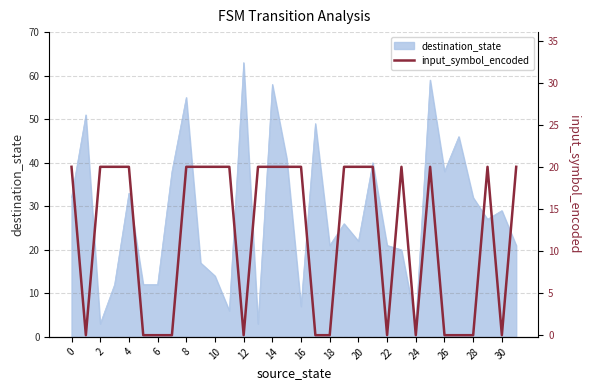

How many data points are less than 20?

13